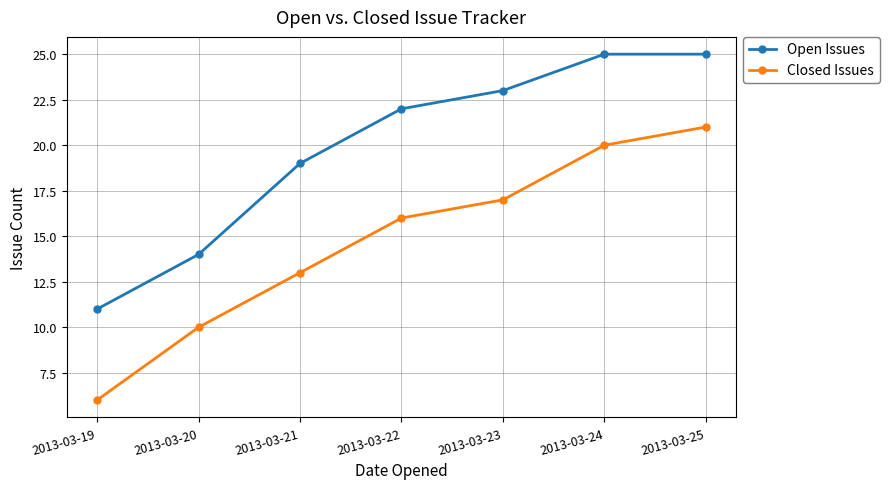

Reading left to right, extract all data points from this chart.

Open Issues: 2013-03-19=11	2013-03-20=14	2013-03-21=19	2013-03-22=22	2013-03-23=23	2013-03-24=25	2013-03-25=25
Closed Issues: 2013-03-19=6	2013-03-20=10	2013-03-21=13	2013-03-22=16	2013-03-23=17	2013-03-24=20	2013-03-25=21